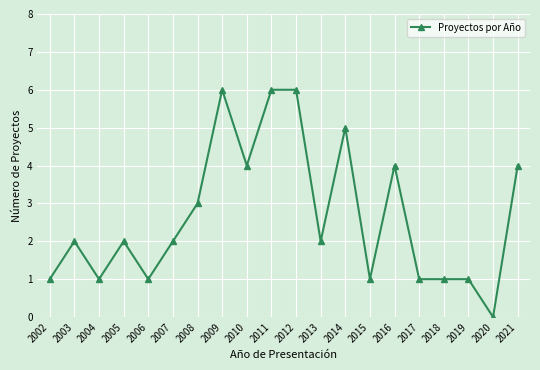

Where is the first local minimum?

2004